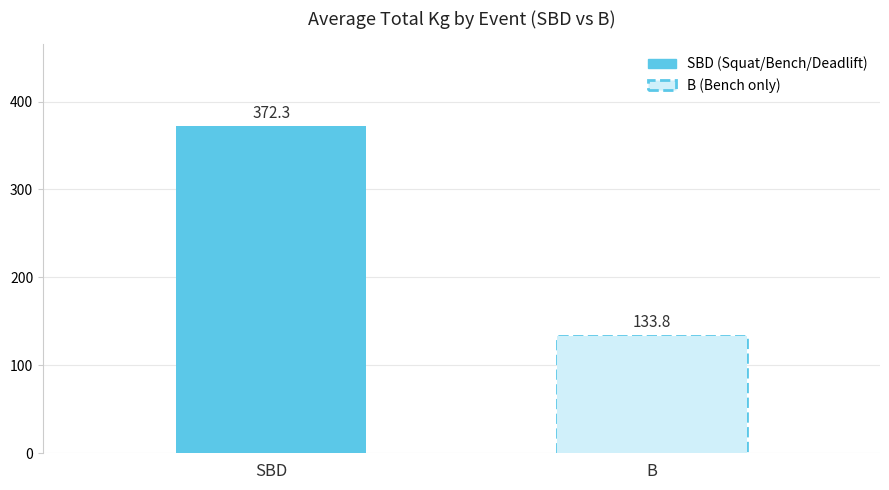

How many series are shown in this chart?

2